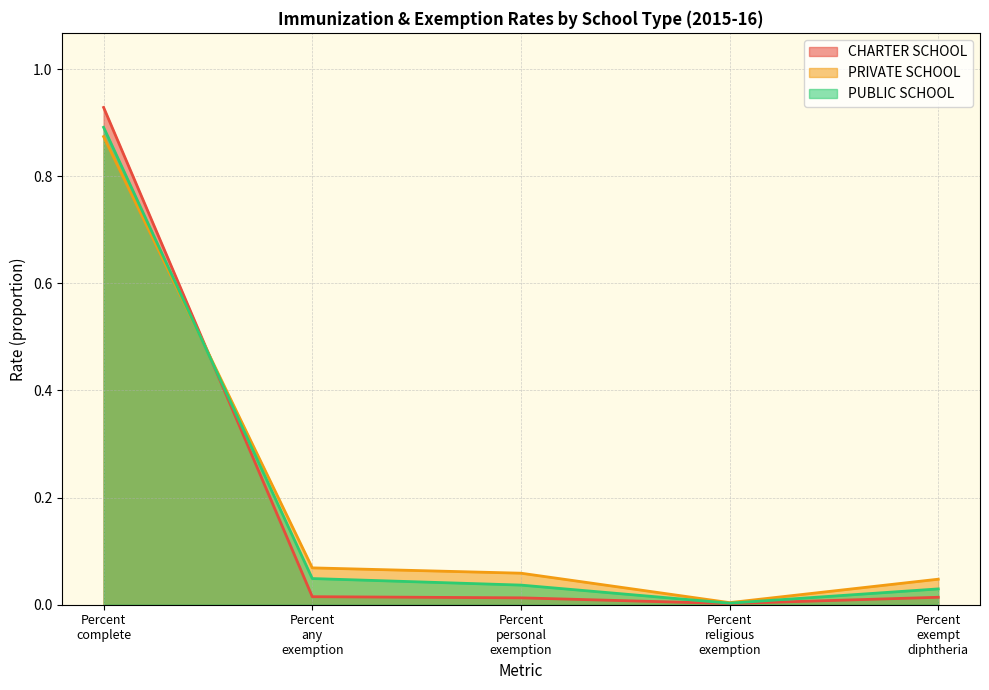

Rank the series by their average value, from highest to lowest.

PRIVATE SCHOOL, PUBLIC SCHOOL, CHARTER SCHOOL